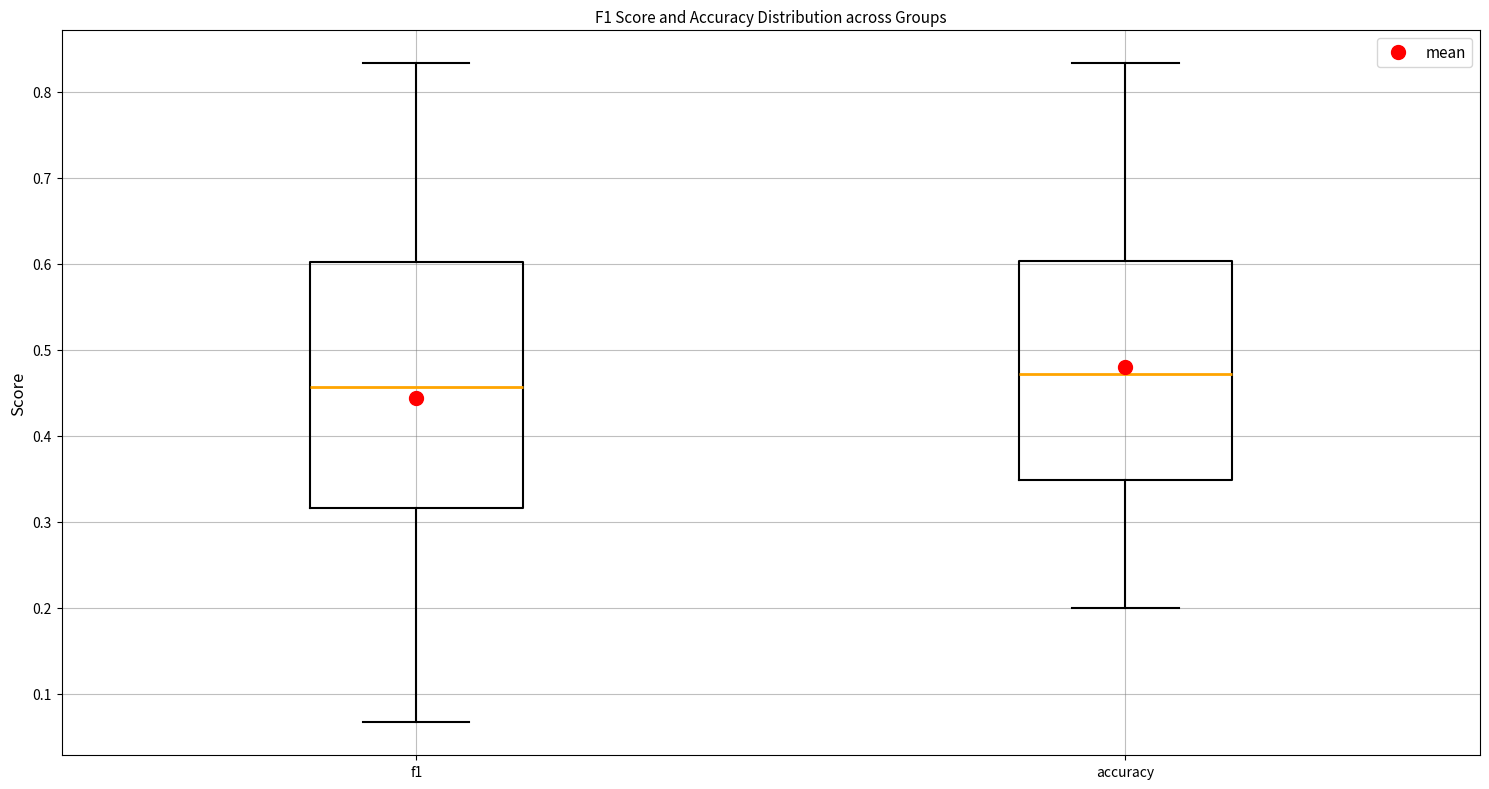

Which box has the lowest median line?

f1